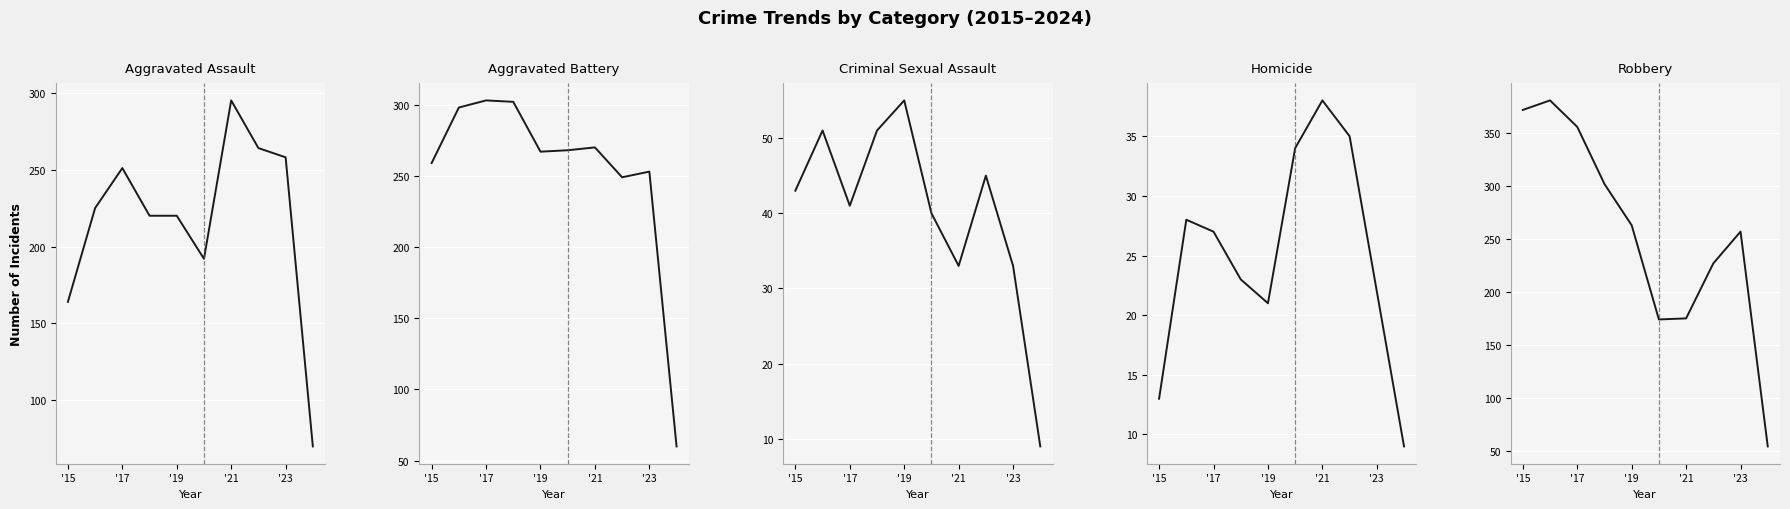

At how many categories does at least one series exceed 209?

9